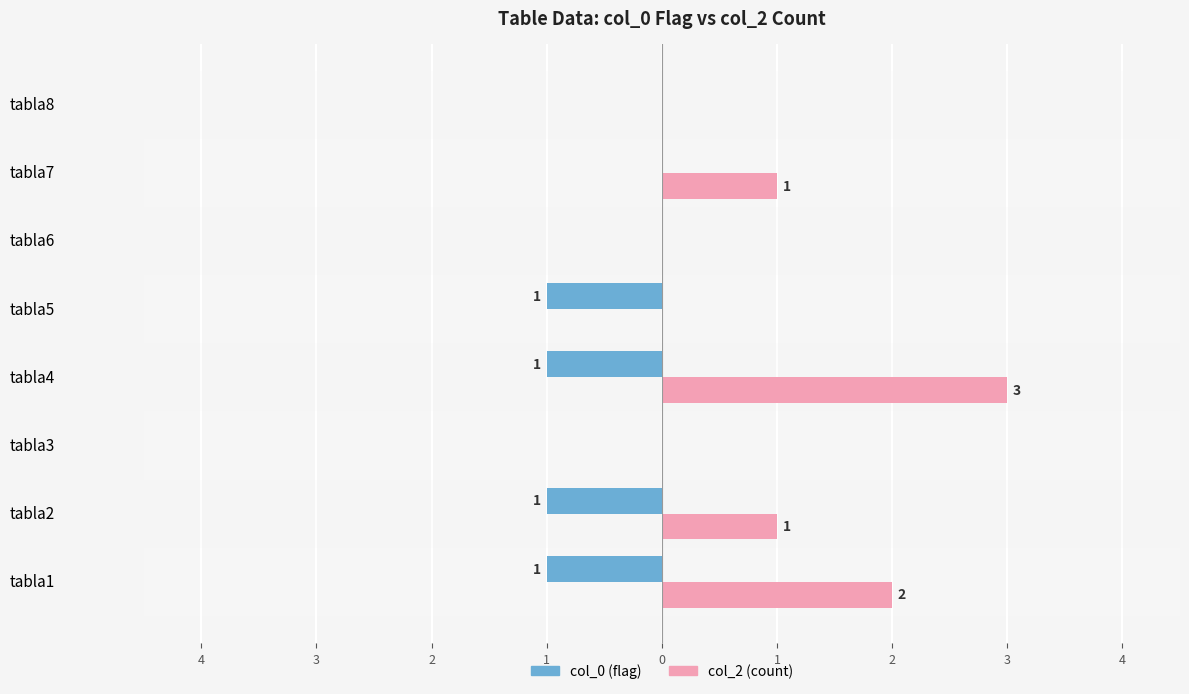

What are all the series names shown in the legend?

col_0 (flag), col_2 (count)